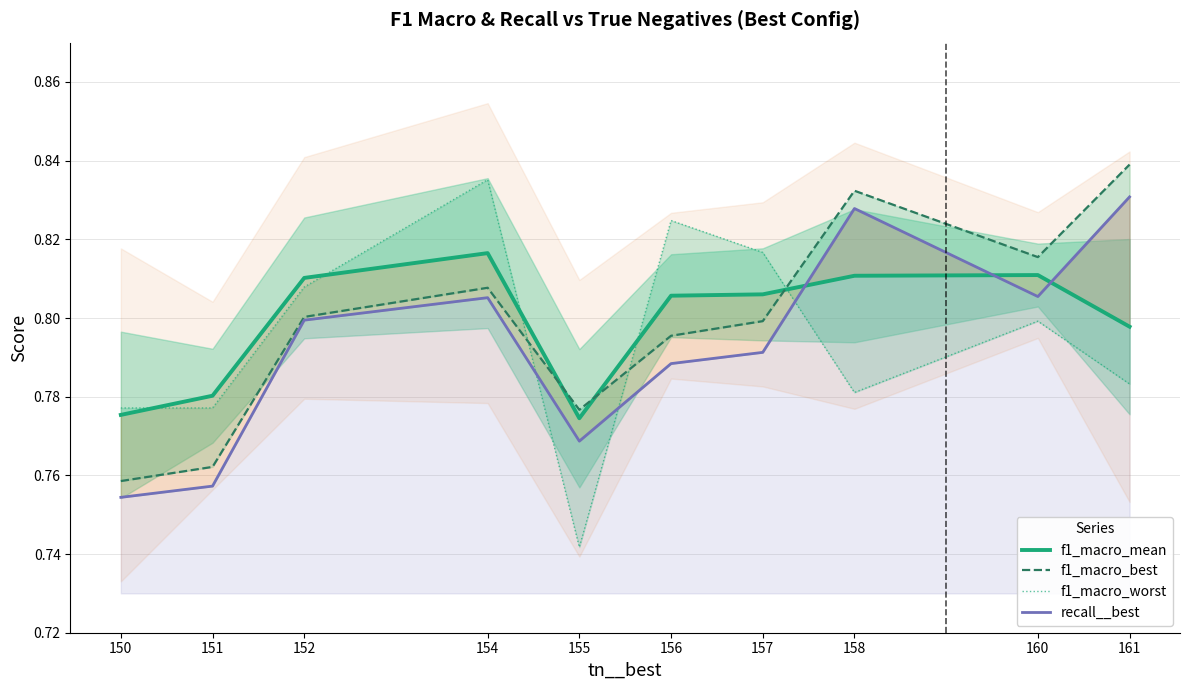

The f1_macro_best series shows 0.2 at 150. True or false?

False